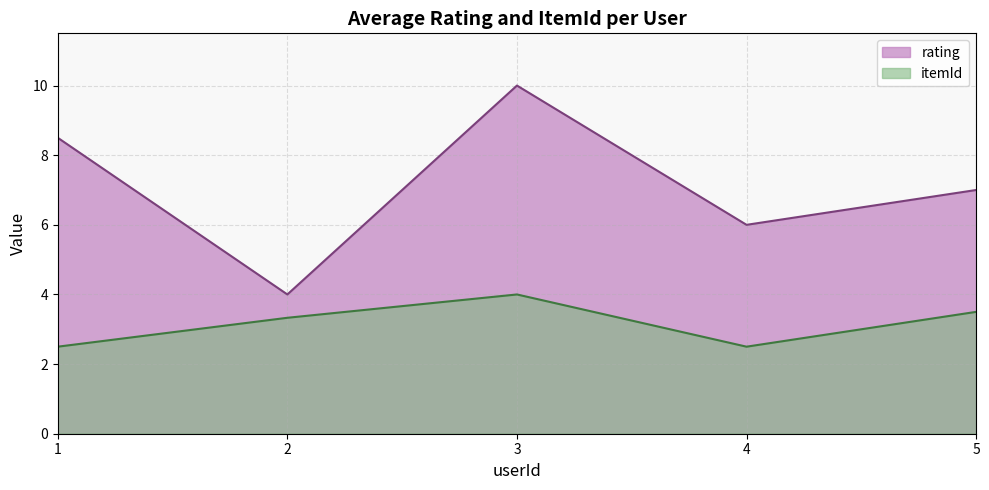

Rank the series at 2 from lowest to highest value.

itemId, rating